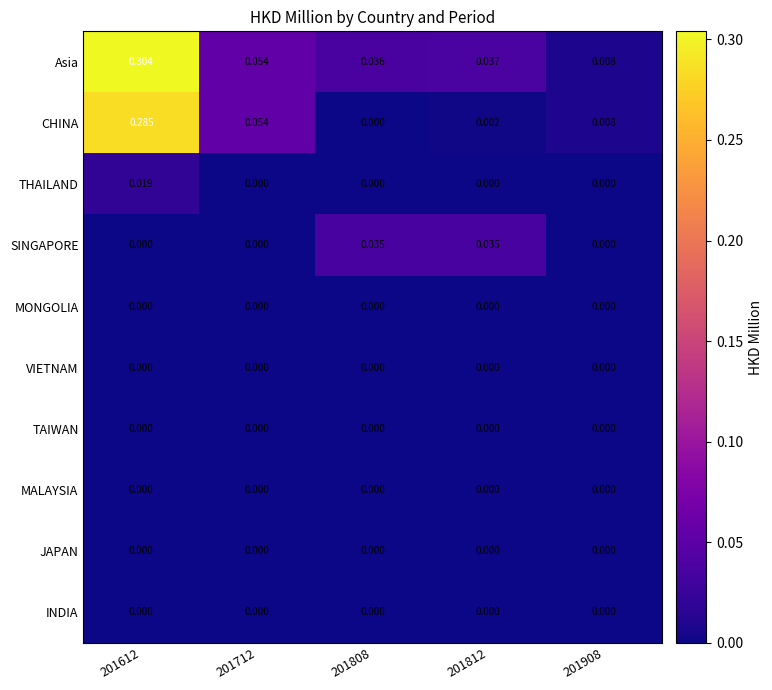

Which series has the largest total across all categories?

Asia